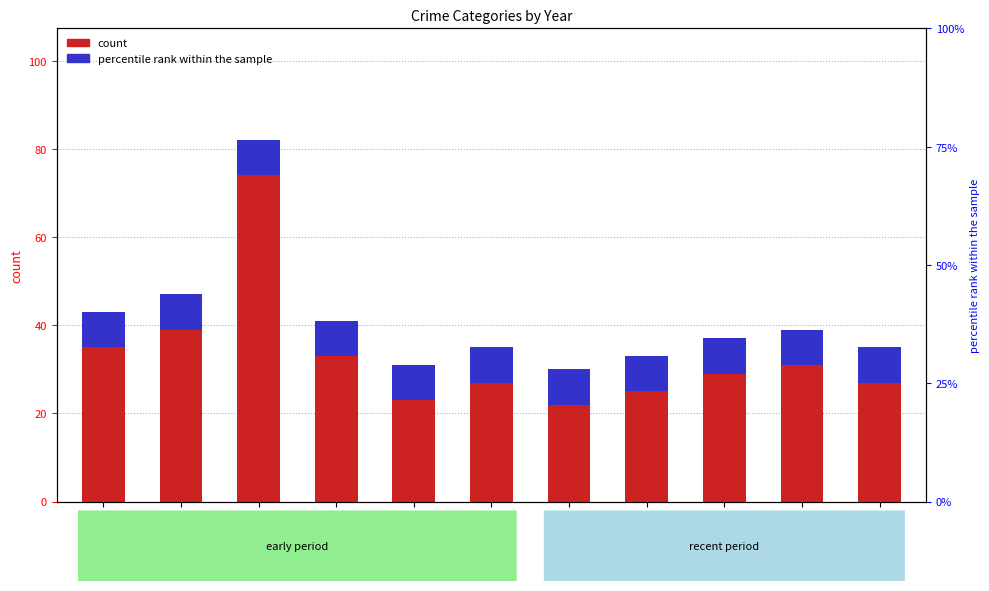

Is it true that the value at 2019 is 23?

True